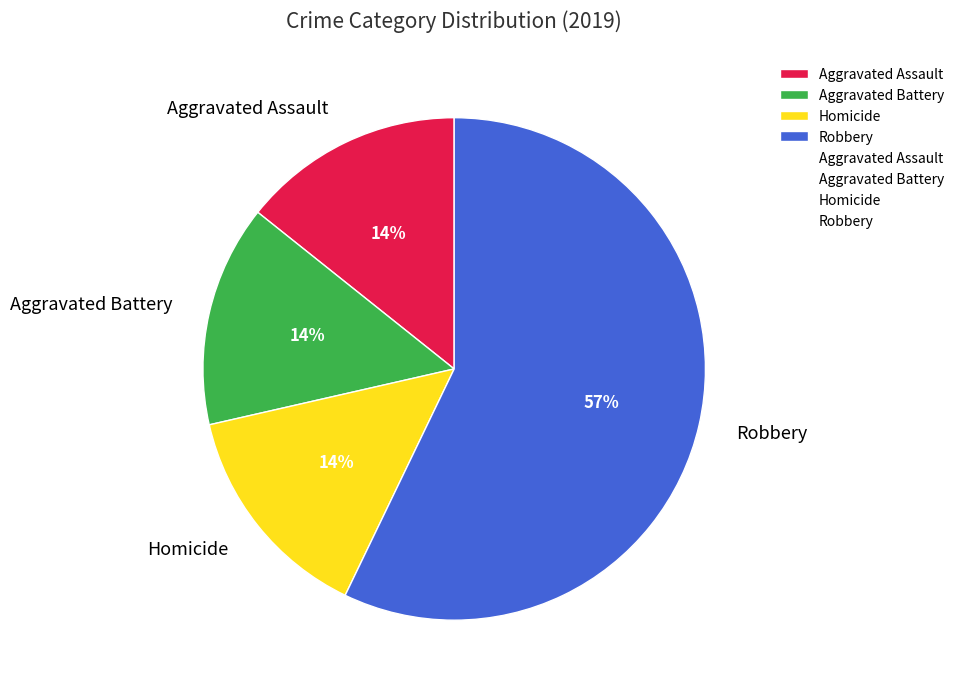

To the nearest percent, what is the average slice percentage?

25%